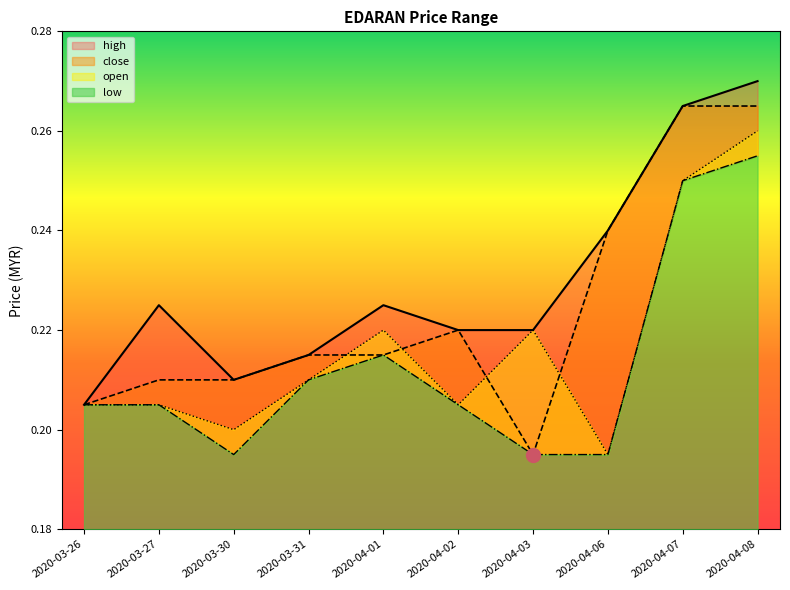

Which series changed the most between 2020-03-31 and 2020-04-08?

high